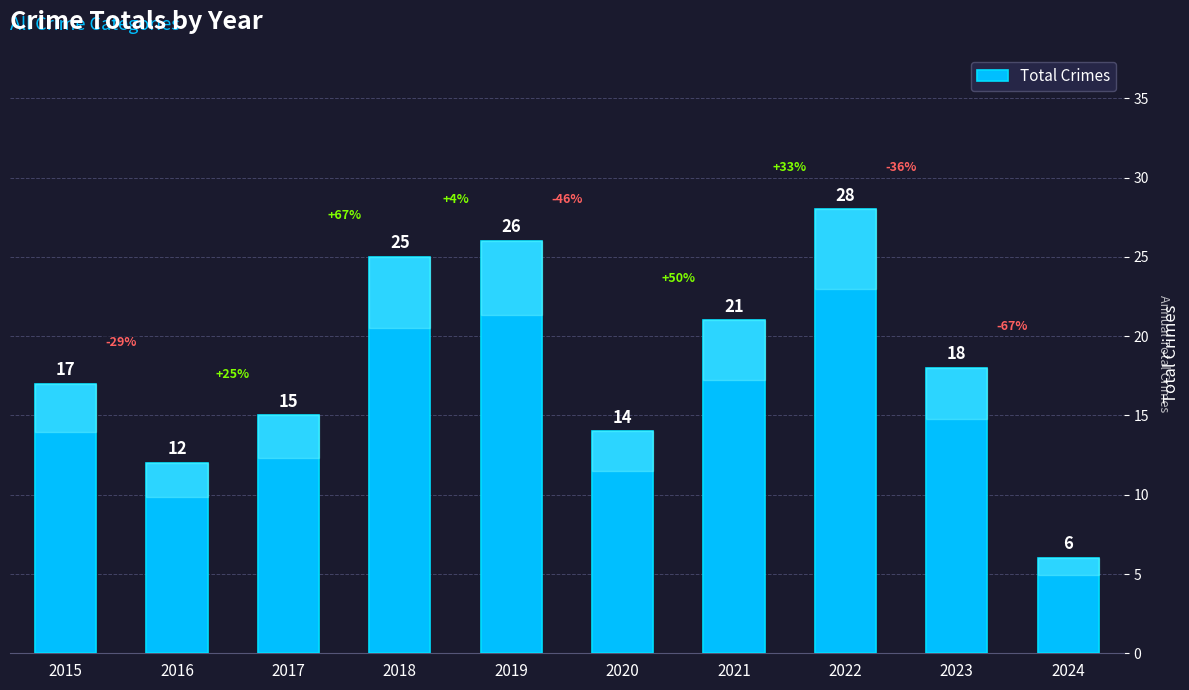

Read the value at 2016.

12